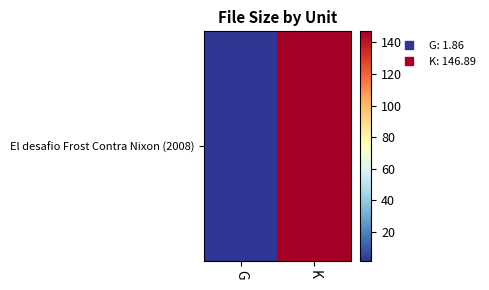

At which label does the data first exceed 146?

K